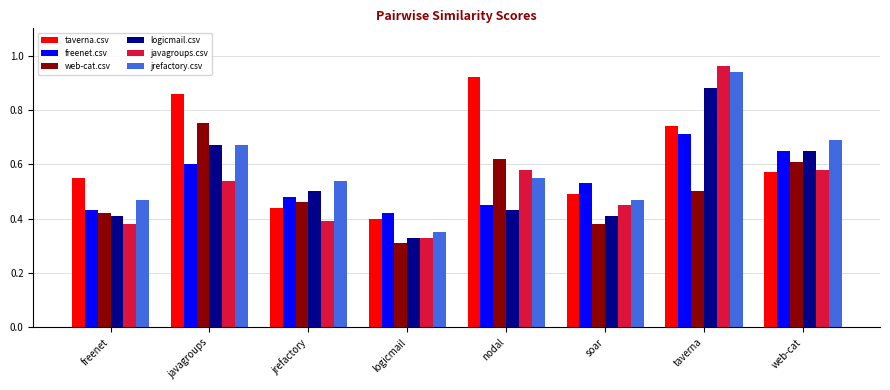

Between freenet and soar, which series saw the biggest shift?

freenet.csv